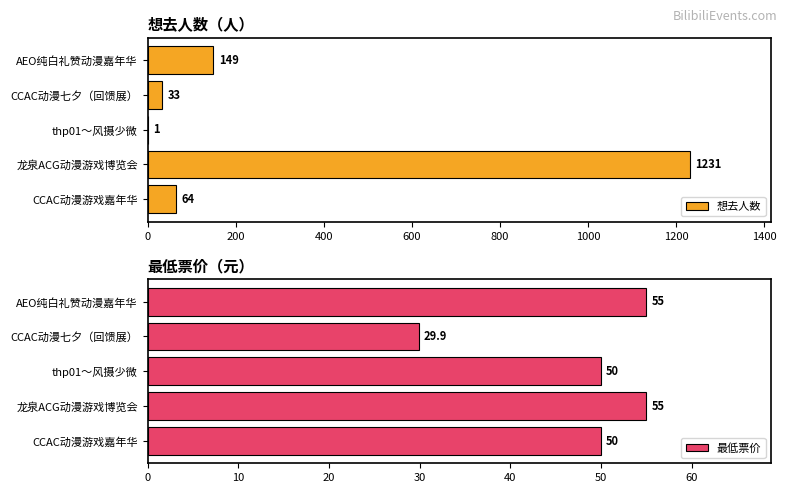

Rank the series by their average value, from highest to lowest.

想去人数, 最低票价